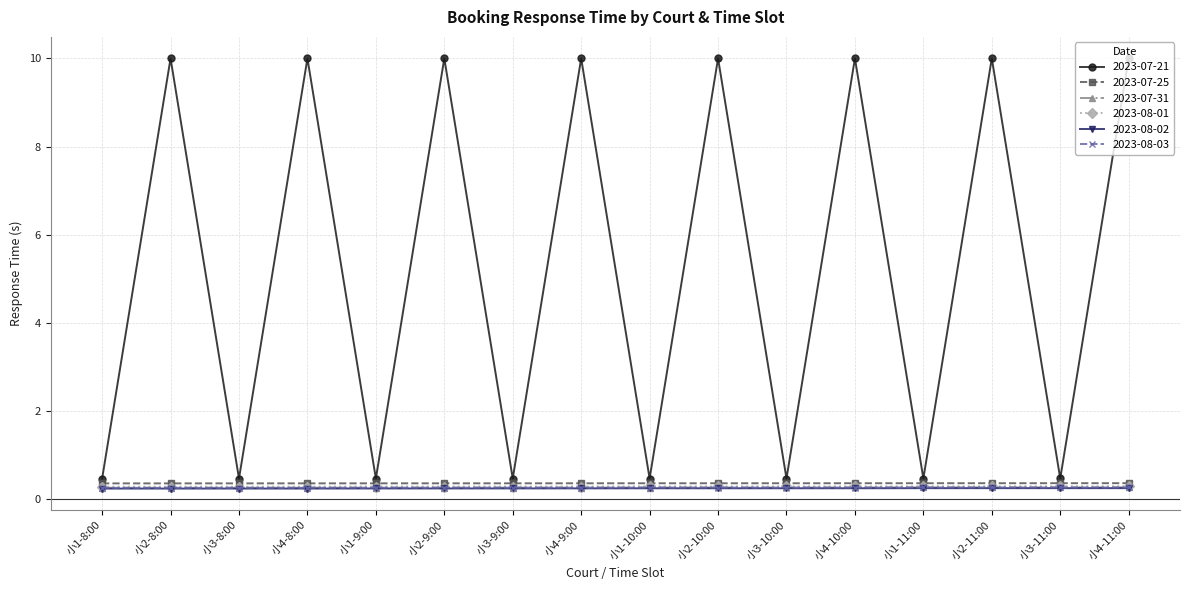

How many lines are shown in the chart?

6